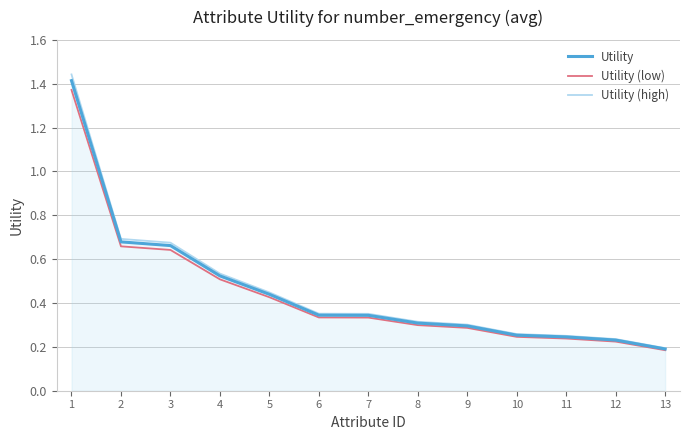

What is the total value across all series at 7?

1.0